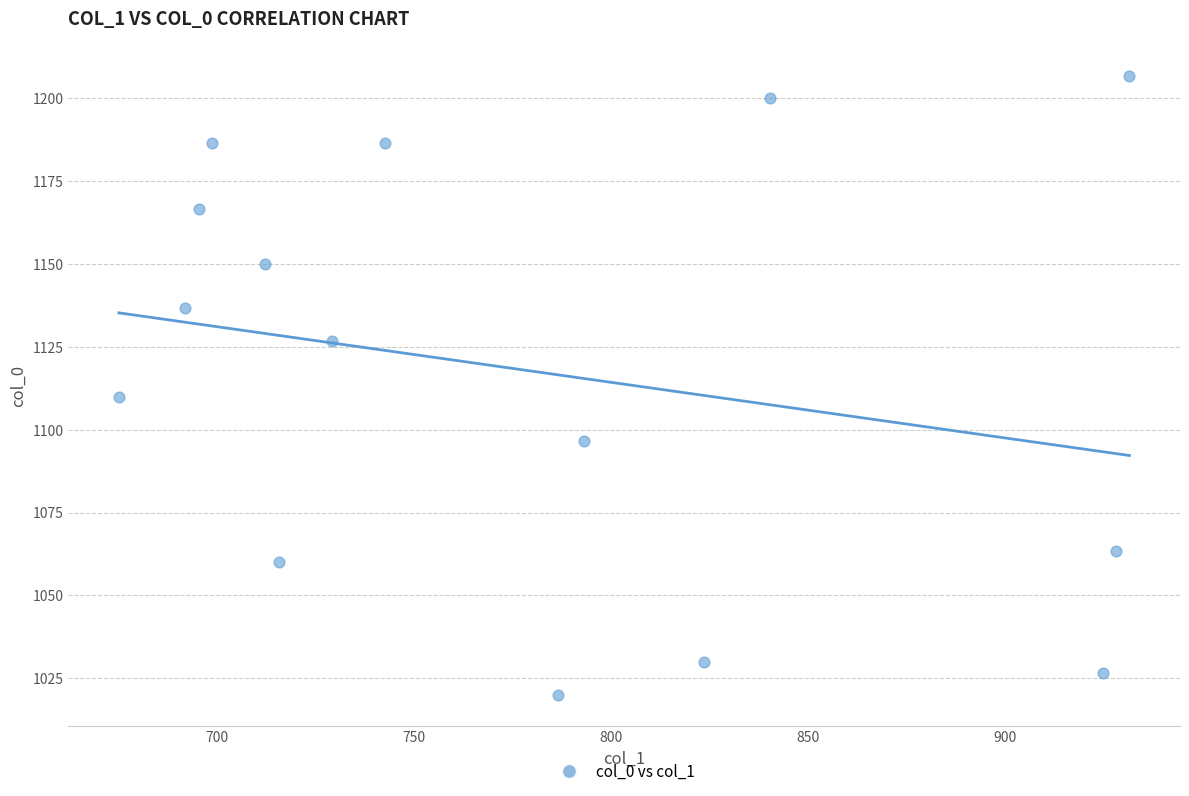

What is the range of Y values (max minus min)?

186.7